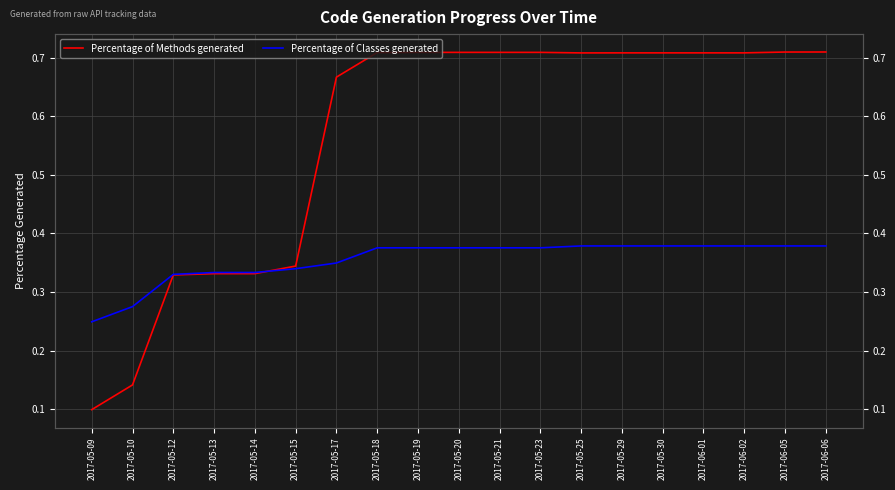

Does the chart have visible grid lines?

Yes